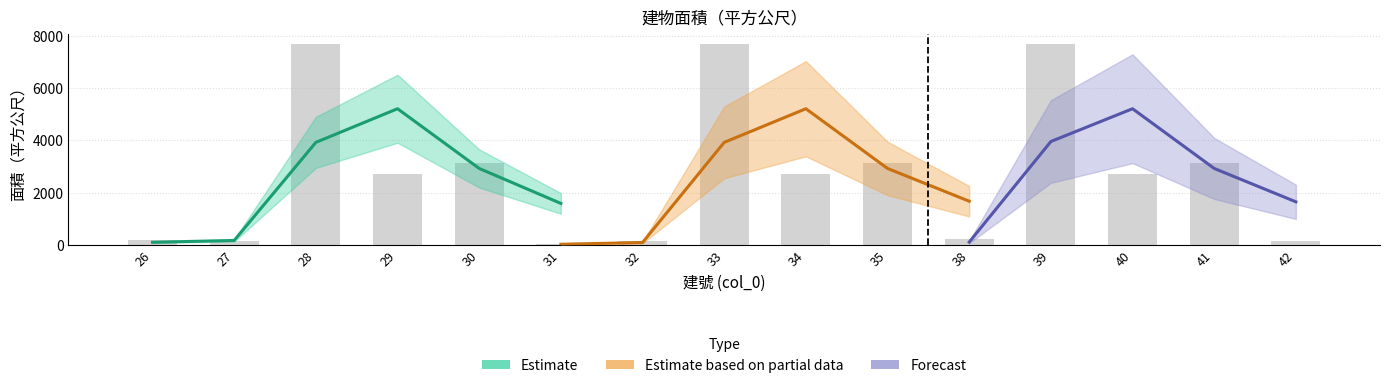

At which label does the data first exceed 2712?

28